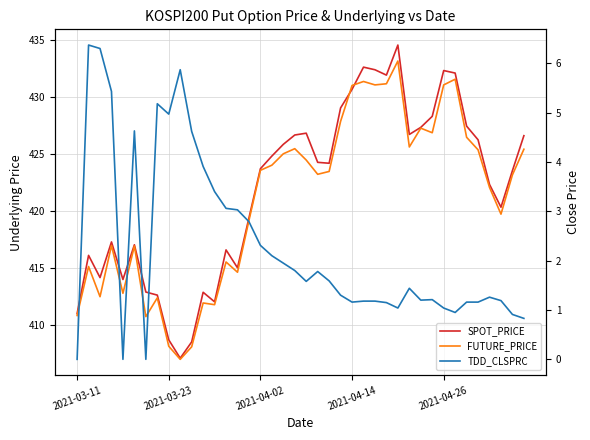

What is the maximum value shown in the chart?

434.6